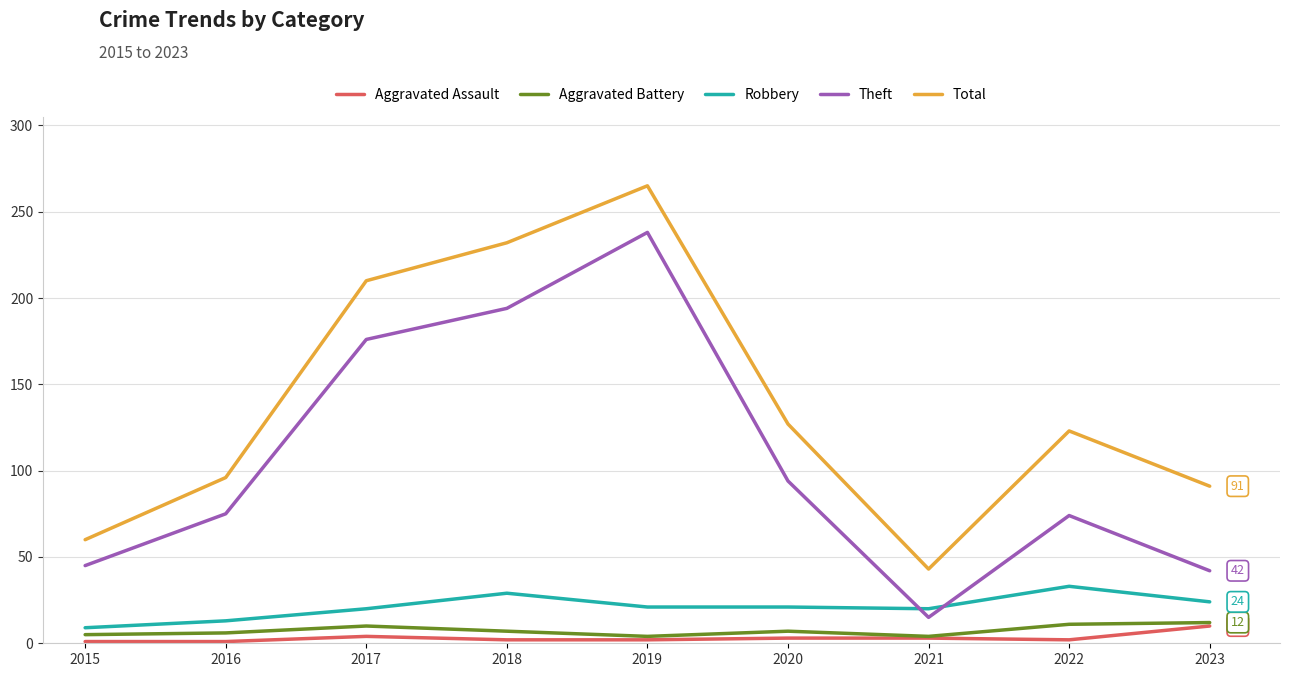

Where is Aggravated Assault nearest to the value 5?

2017